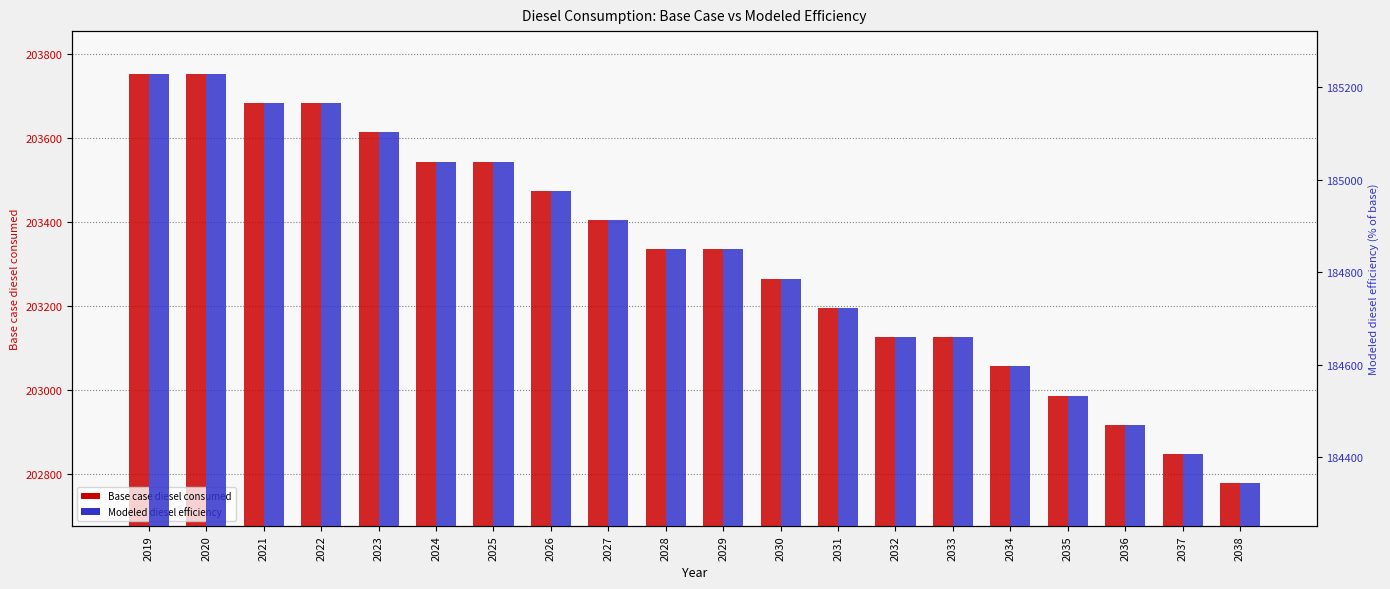

Rank the categories by Base case diesel consumed value from lowest to highest.

2038, 2037, 2036, 2035, 2034, 2032, 2033, 2031, 2030, 2028, 2029, 2027, 2026, 2024, 2025, 2023, 2021, 2022, 2019, 2020